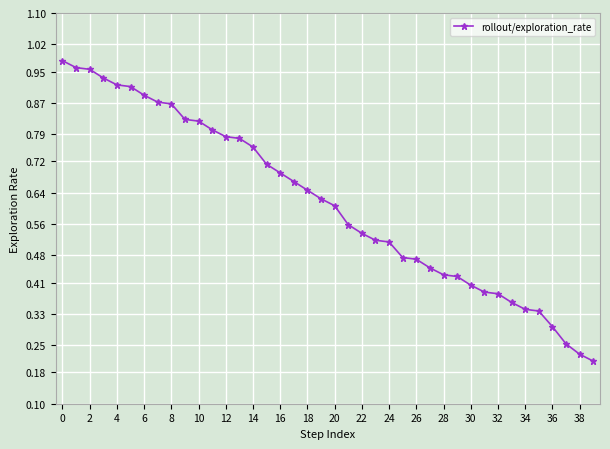

How many lines are shown in the chart?

1